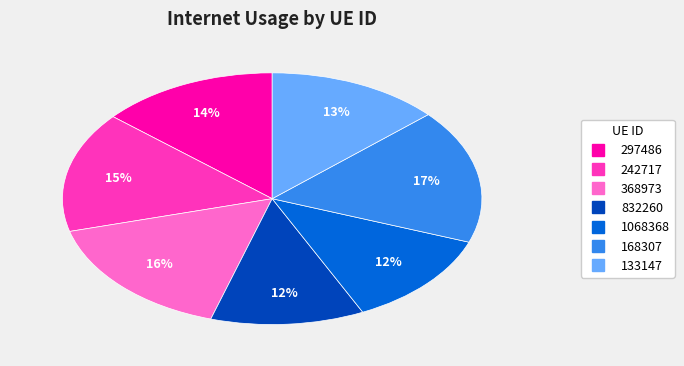

To the nearest percent, what portion does 242717 represent?

15%